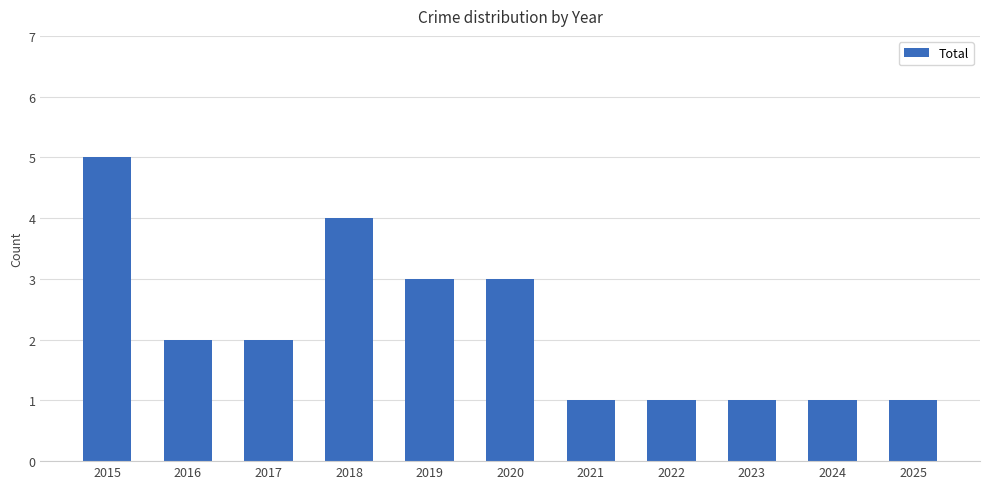

What is the difference between the values at 2019 and 2015?

2